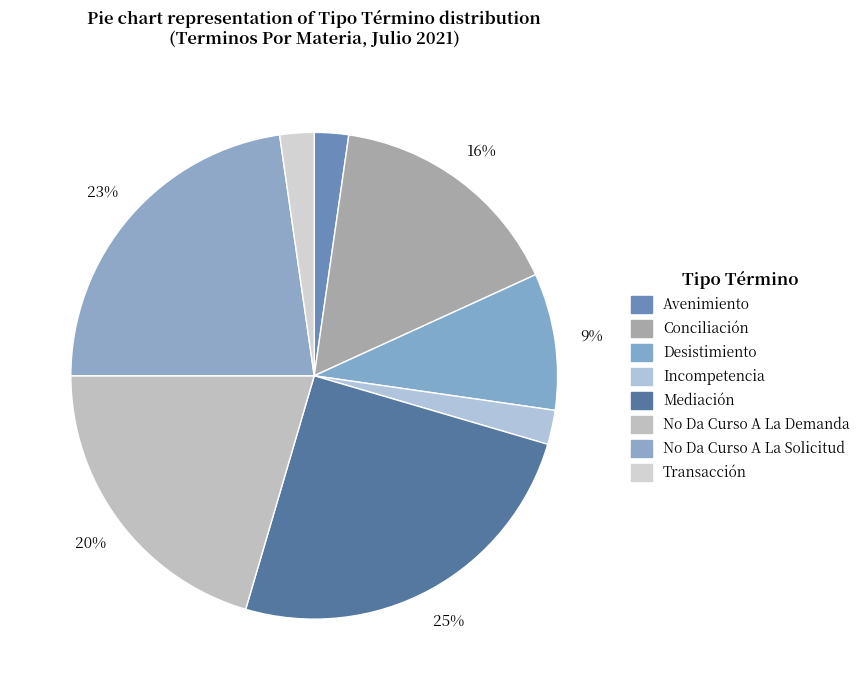

To the nearest percent, what is the combined percentage of No Da Curso A La Solicitud and No Da Curso A La Demanda?

43%